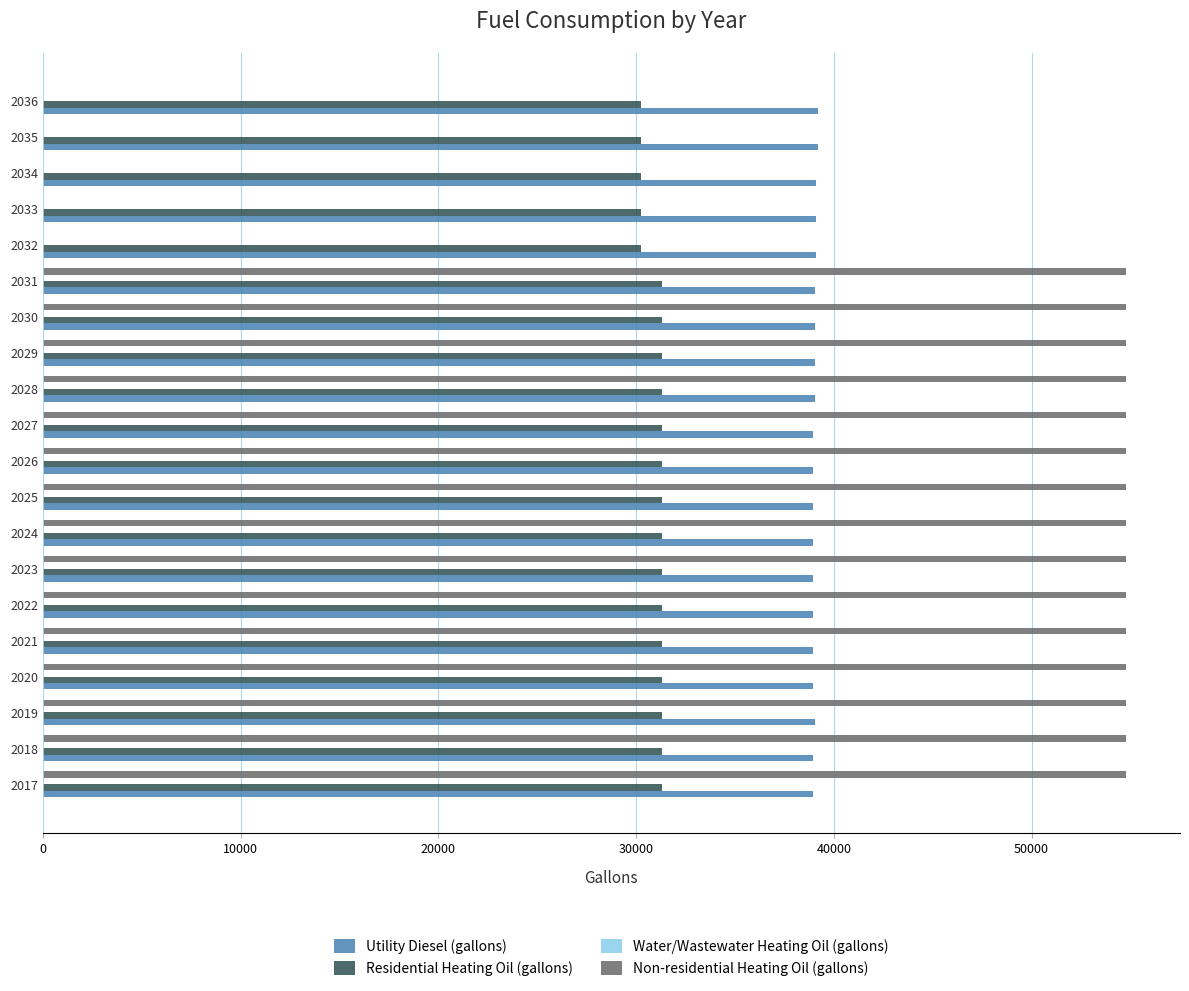

What is the highest value of the Non-residential Heating Oil (gallons) series?

54769.8